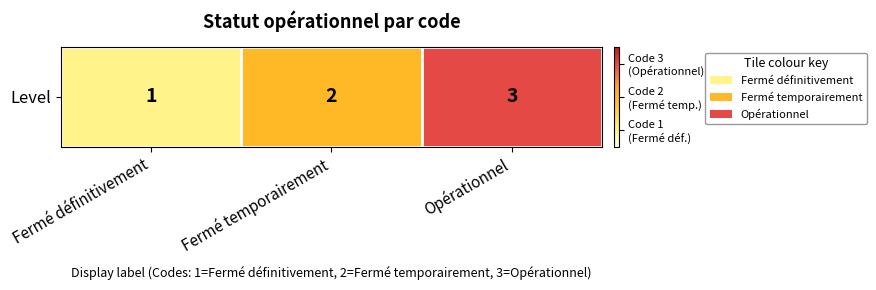

What is the average value?

2